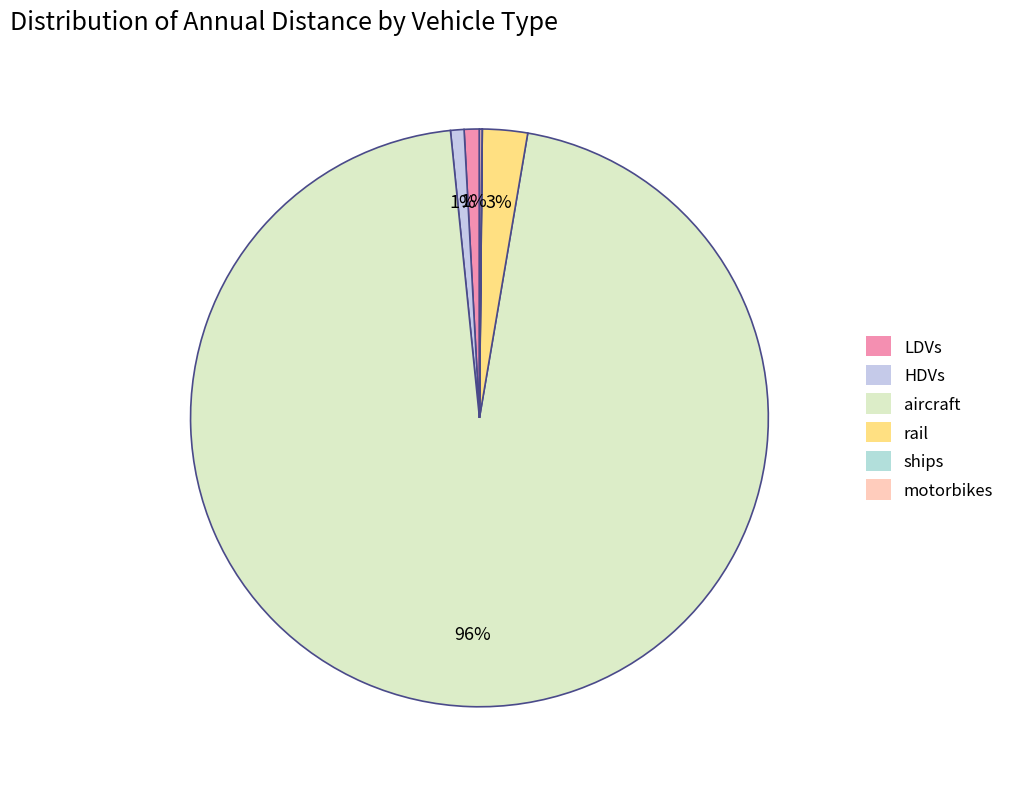

Is it true that motorbikes is 1% of the pie?

False